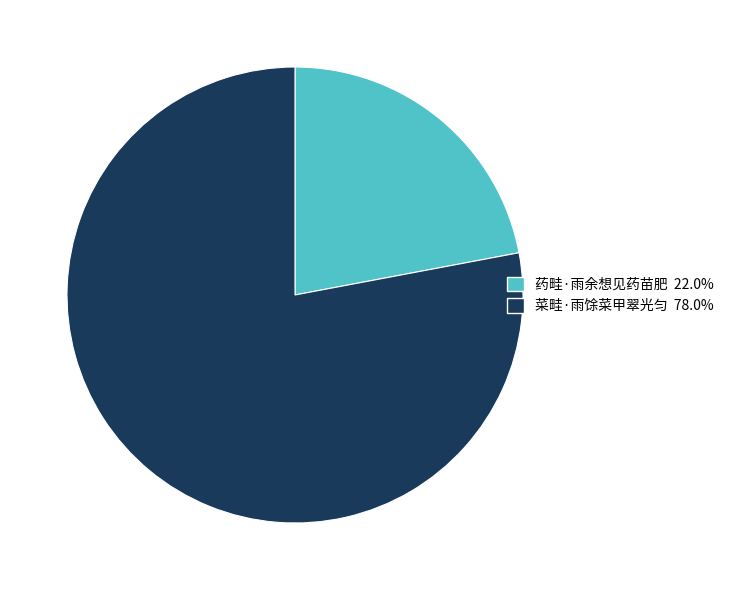

What is the smallest slice in the pie chart?

药畦·雨余想见药苗肥